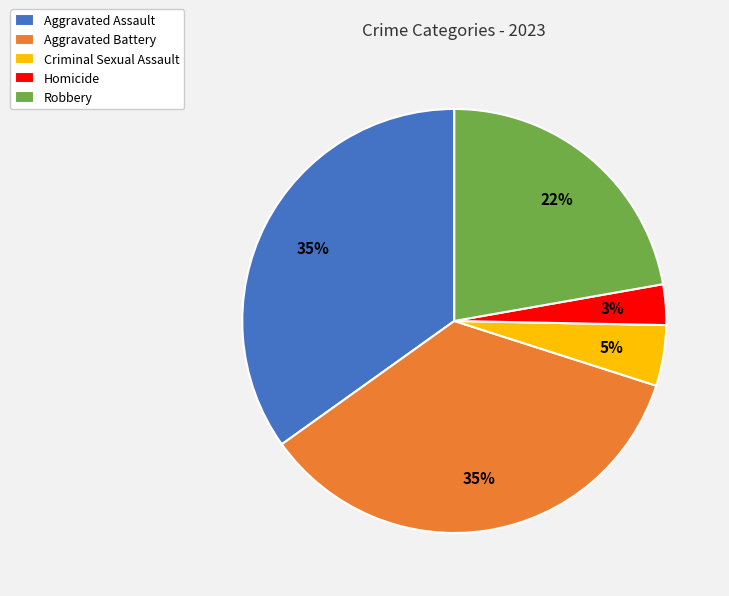

Is it true that Aggravated Battery is 43% of the pie?

False